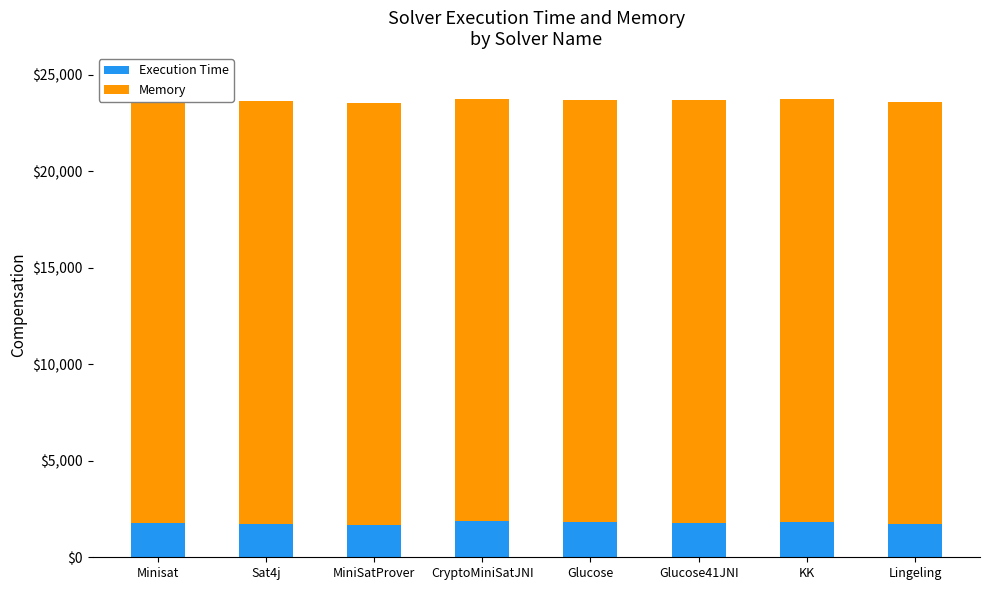

How many bars are there in total?

16